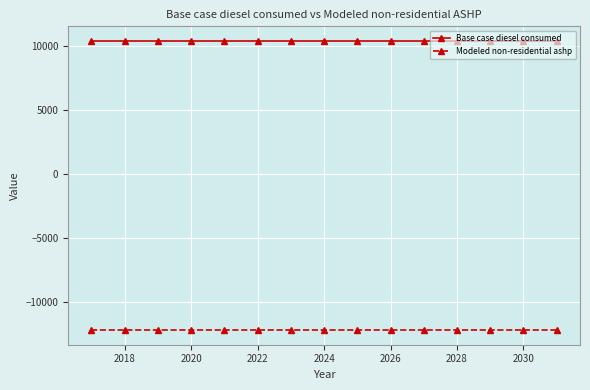

True or false: Base case diesel consumed and Modeled non-residential ashp cross at least once.

False